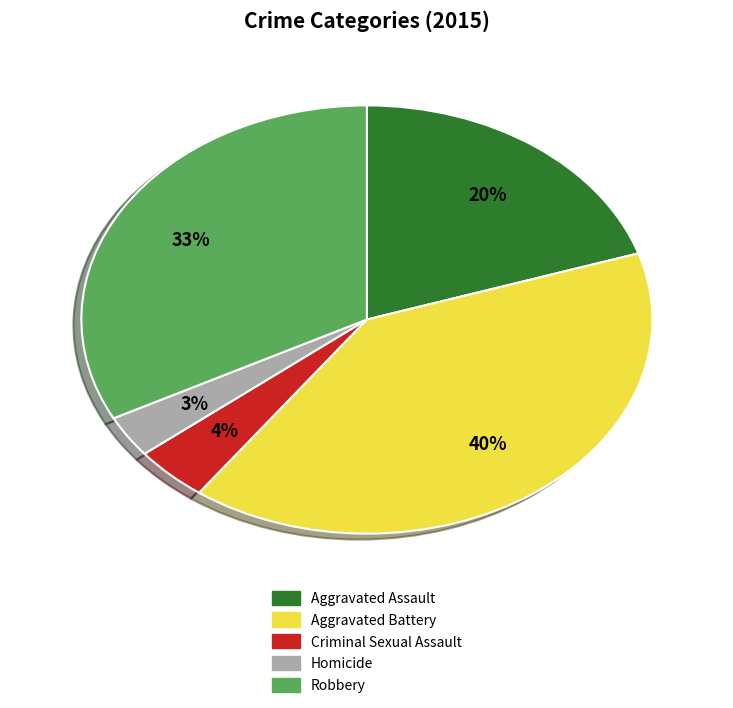

Is Aggravated Assault the majority of the pie?

No